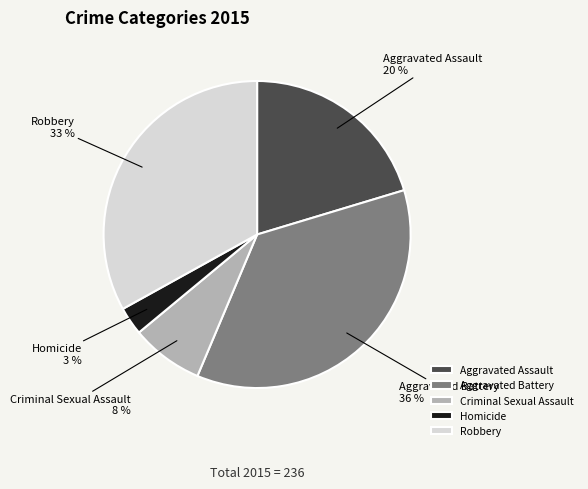

Approximately how many times larger is the value at Aggravated Battery compared to Robbery?

1.1